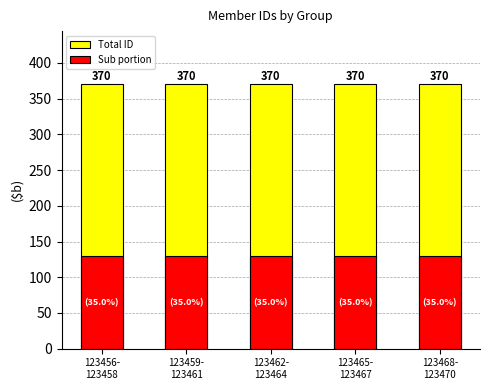

What is the sum of the Sub portion values at 123459-
123461 and 123468-
123470?

259.3